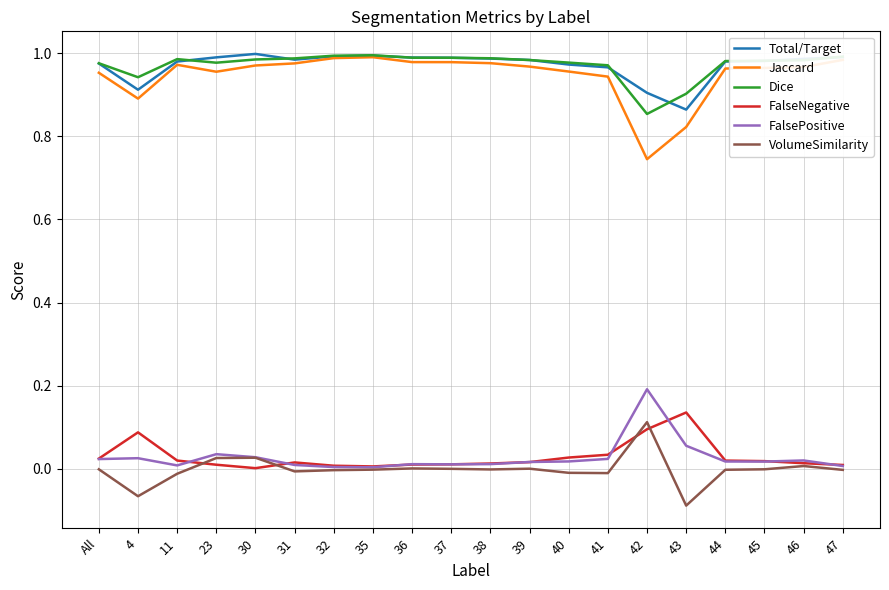

What position from the left is 4?

2